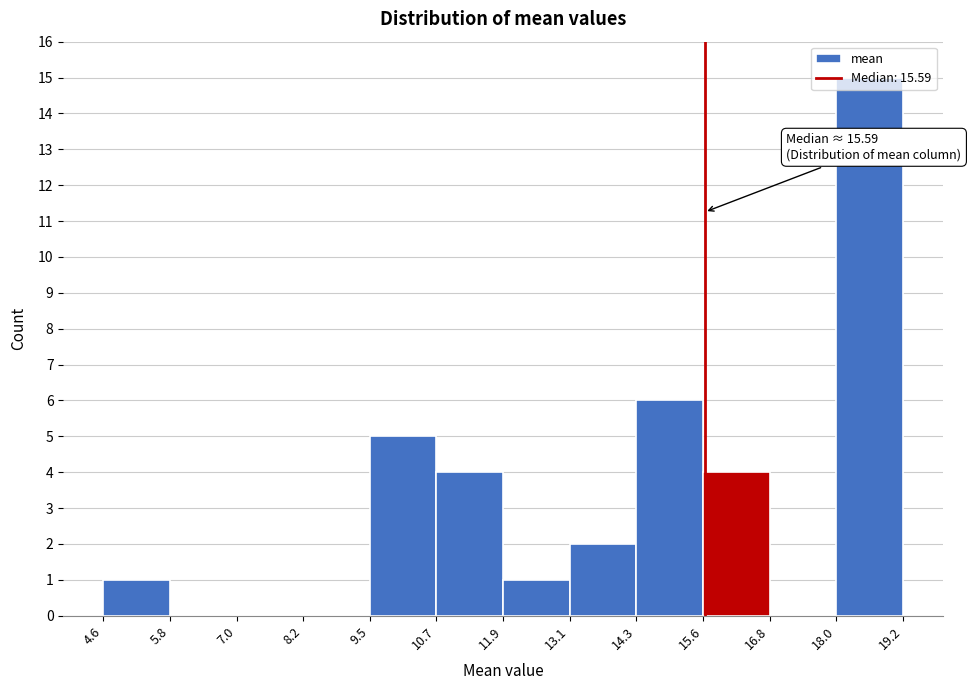

Which range on the x-axis has the tallest bar?

18.0 to 19.2